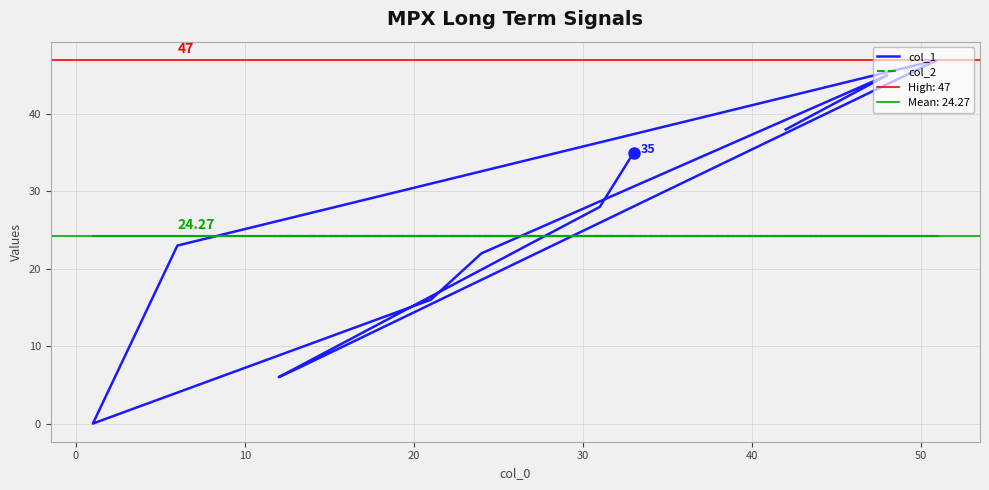

What is the average value of the col_2 series?

24.3